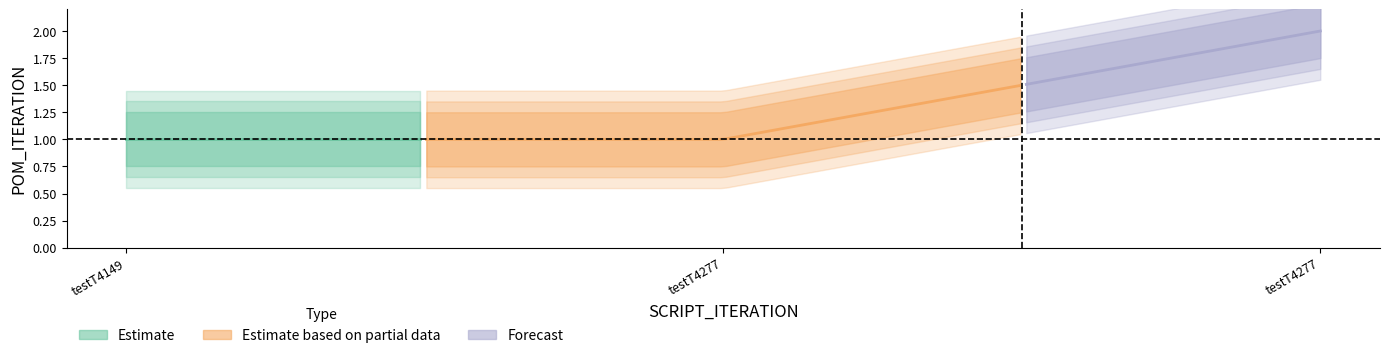

Where is the data nearest to the value 1?

testT4149